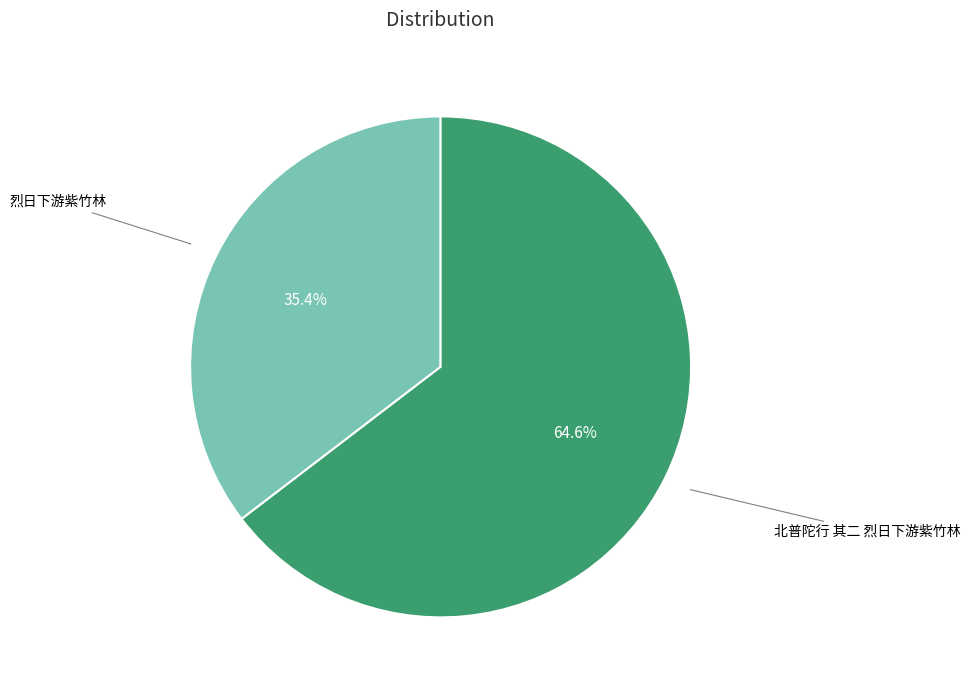

Does any single category account for the majority?

Yes